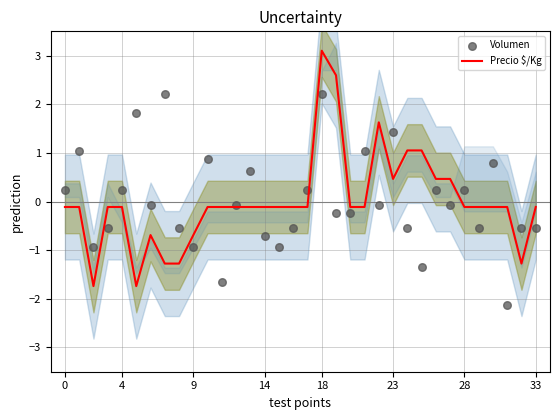

Which series reaches the minimum Y coordinate?

Volumen